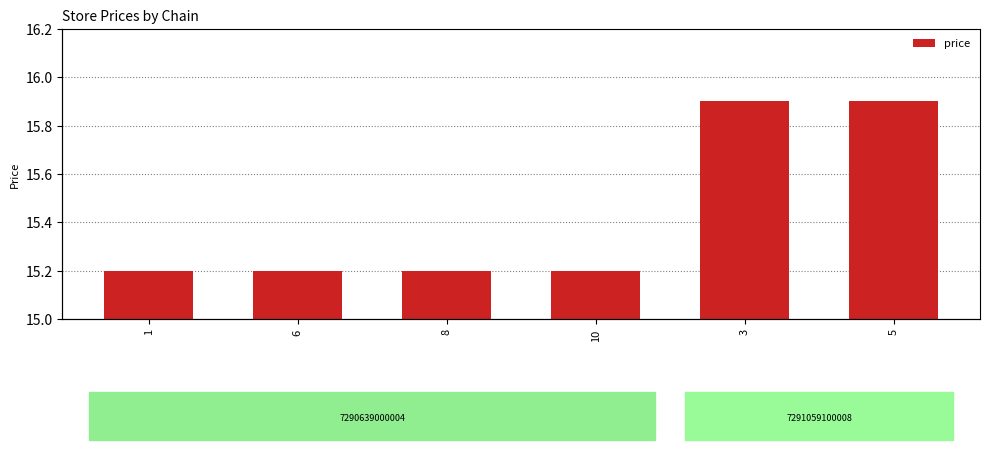

Reading left to right, what are all the values shown in this chart?

15.2	15.2	15.2	15.2	15.9	15.9